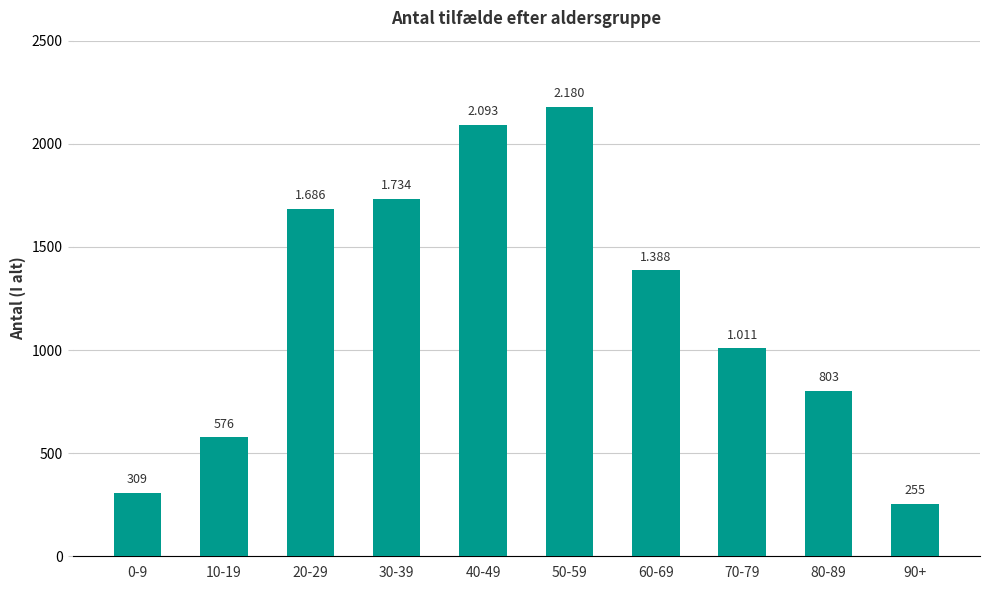

Does the chart contain any negative values?

No